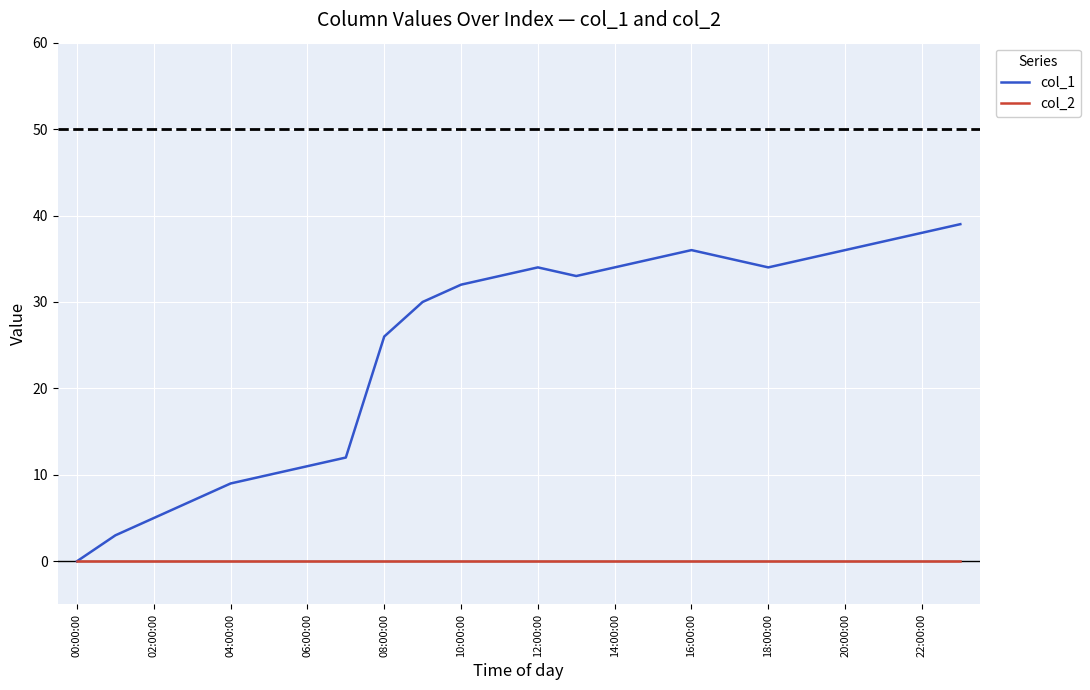

Which series has the largest range (max minus min)?

col_1